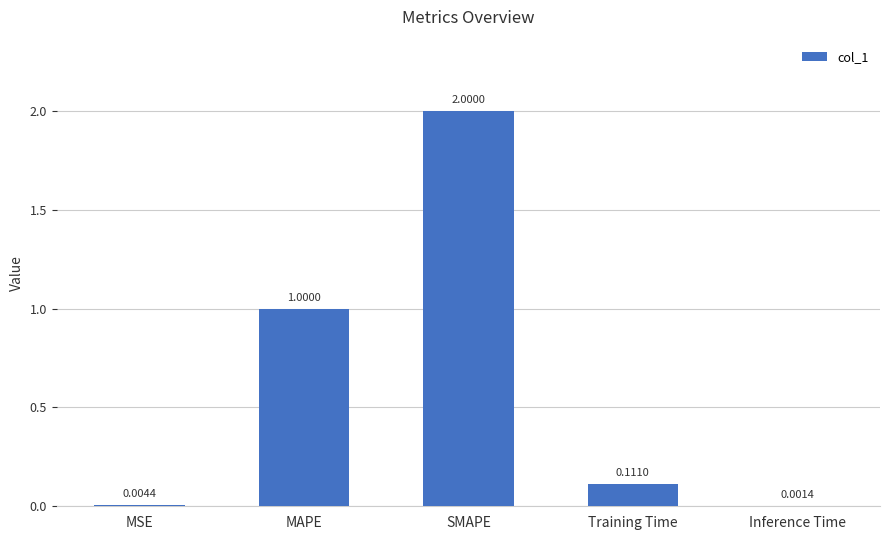

Between Inference Time and MAPE, which is larger?

MAPE